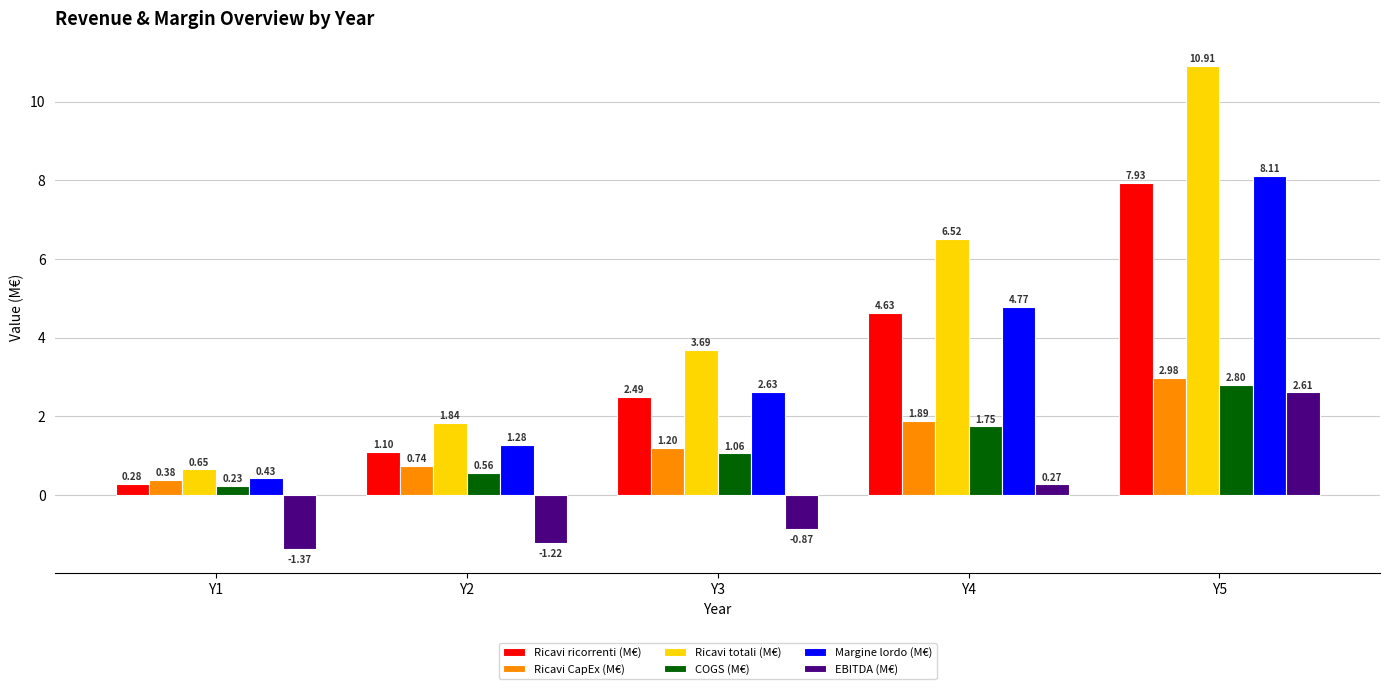

Are the bars horizontal?

No